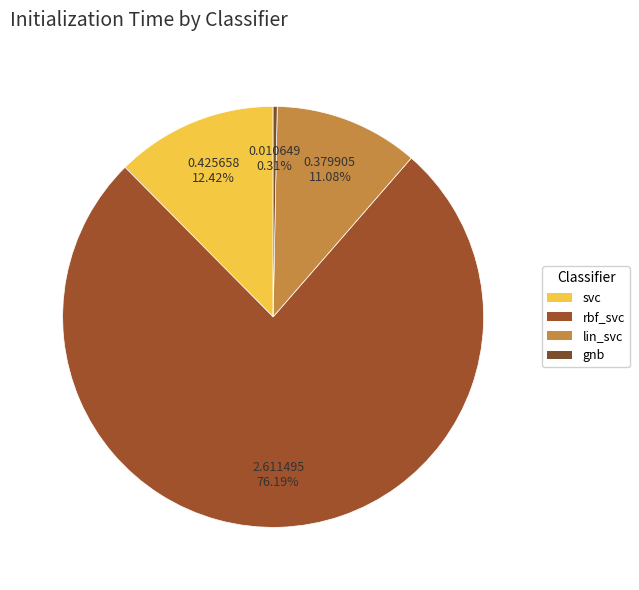

The svc slice represents 21% of the pie. True or false?

False